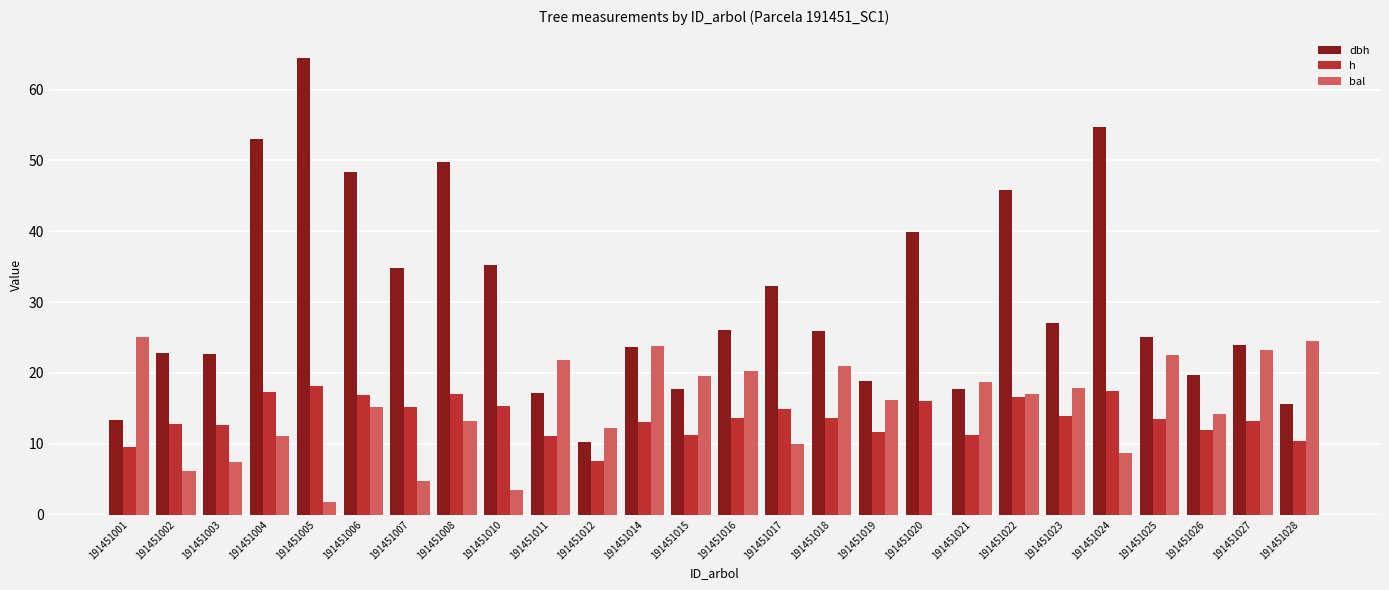

Which series changed the most between 191451005 and 191451028?

dbh